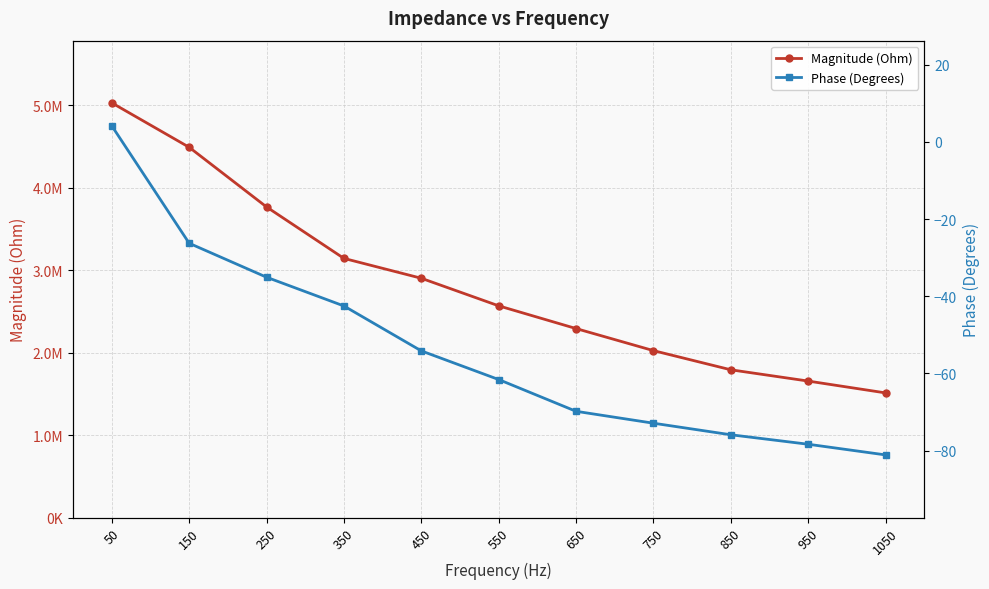

What value does the Phase (Degrees) series have at 50?

4.2